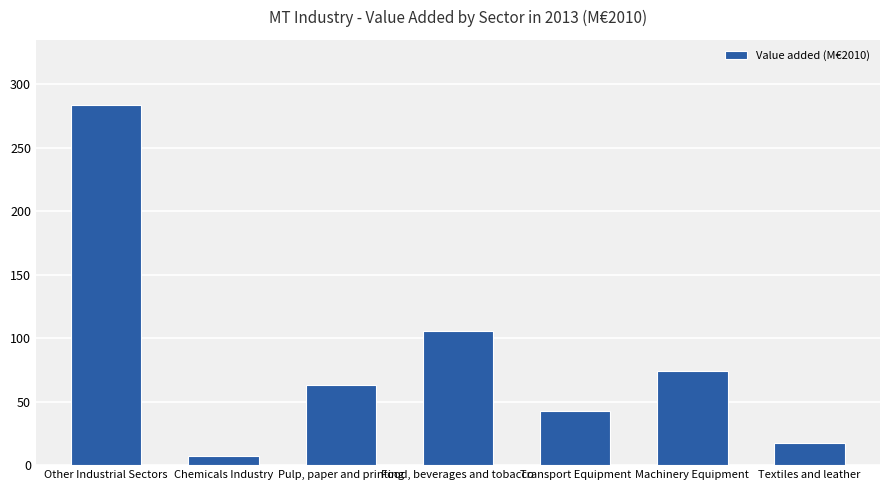

How many categories are shown in the chart?

7